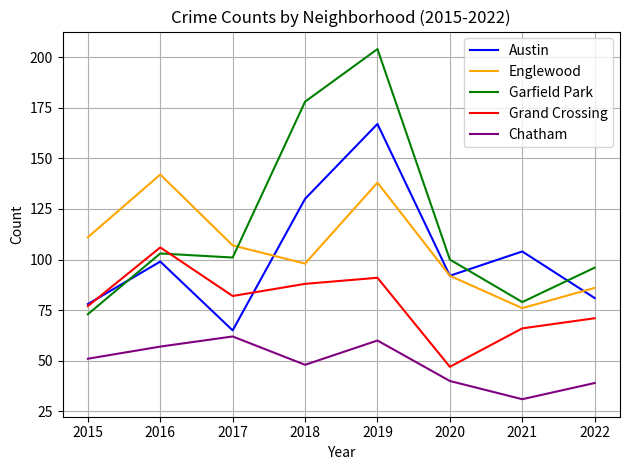

Rank the series at 2021 from lowest to highest value.

Chatham, Grand Crossing, Englewood, Garfield Park, Austin